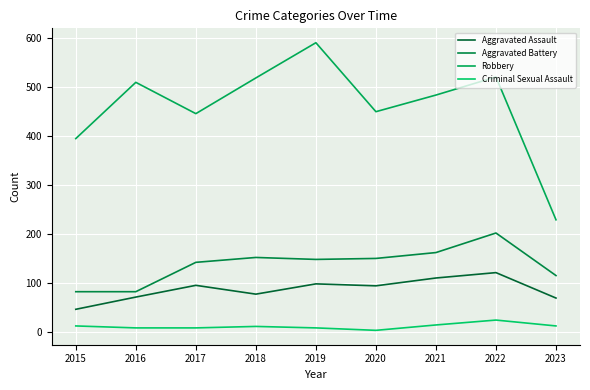

How many lines are shown in the chart?

4